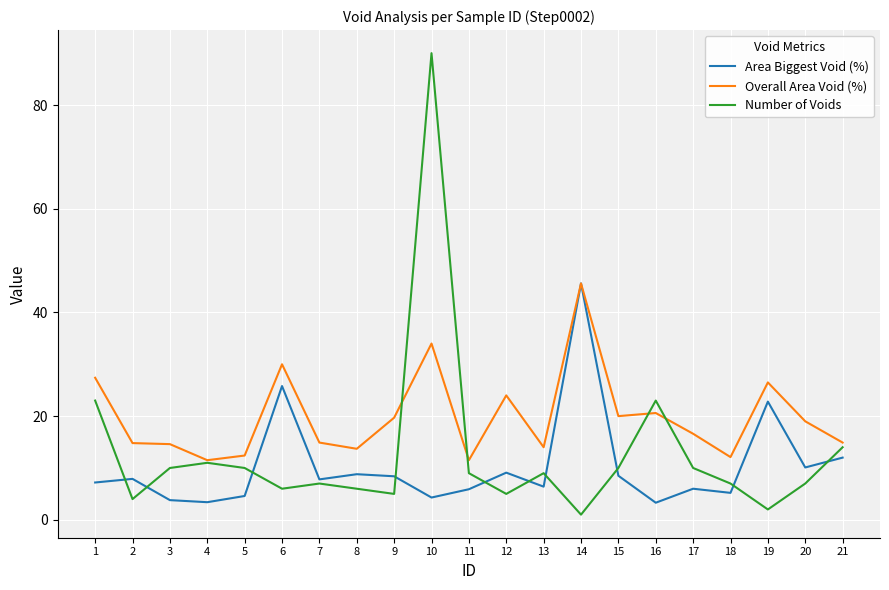

Which series has the largest range (max minus min)?

Number of Voids